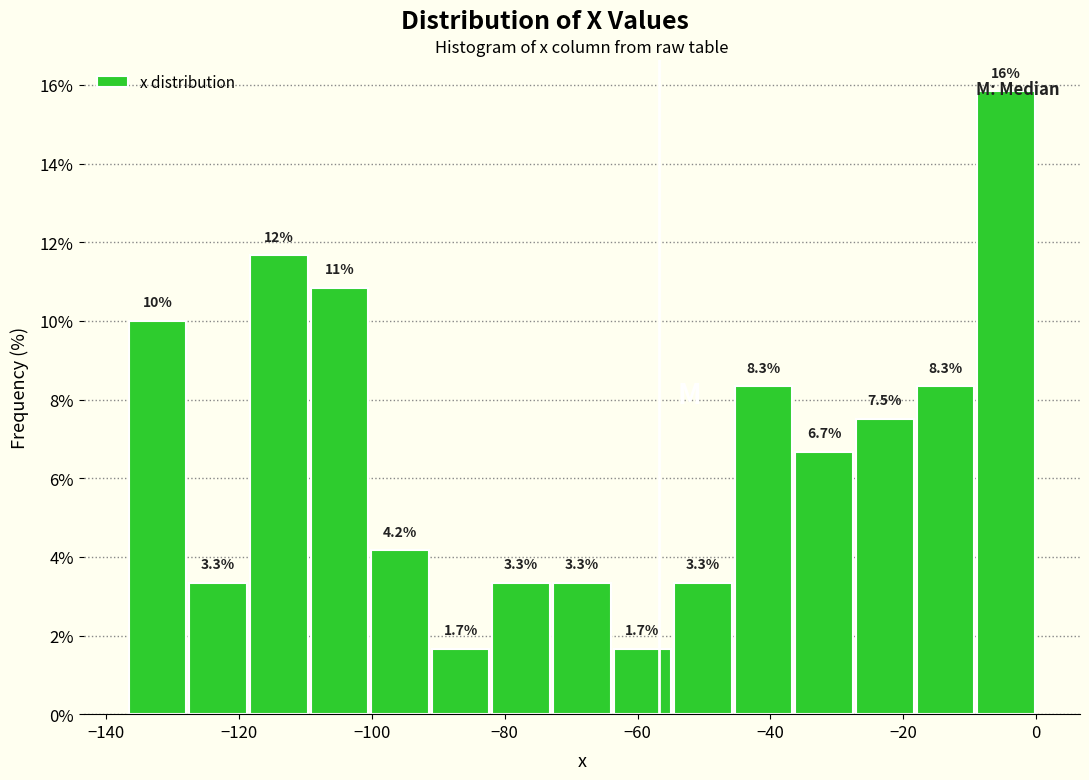

Which range on the x-axis has the tallest bar?

-10 to 0